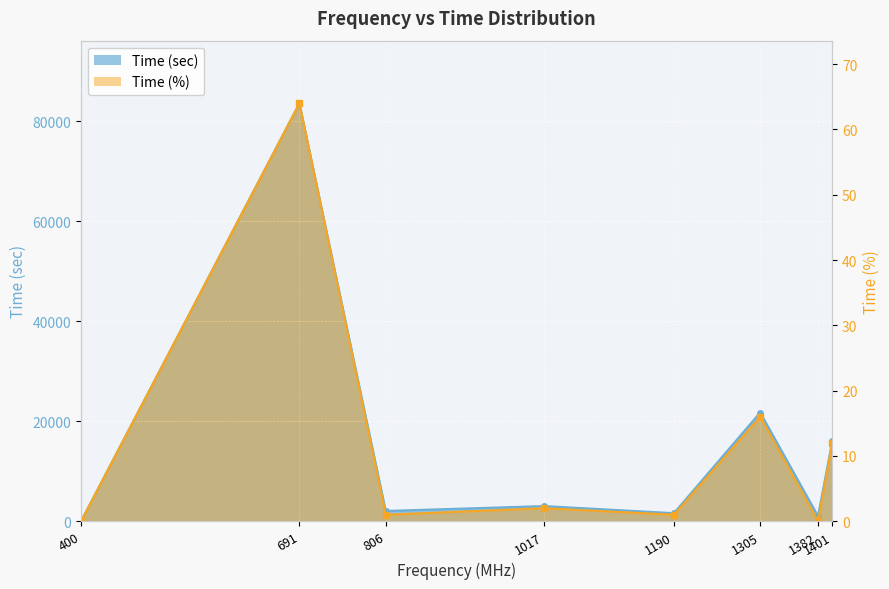

At which category is the sum across all series the highest?

691